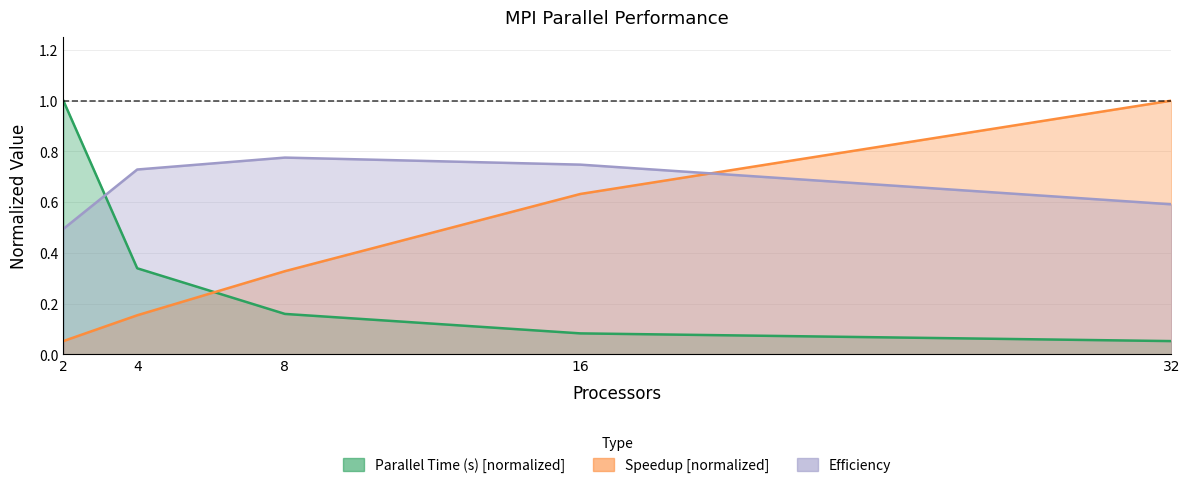

At which category is the sum across all series the highest?

32